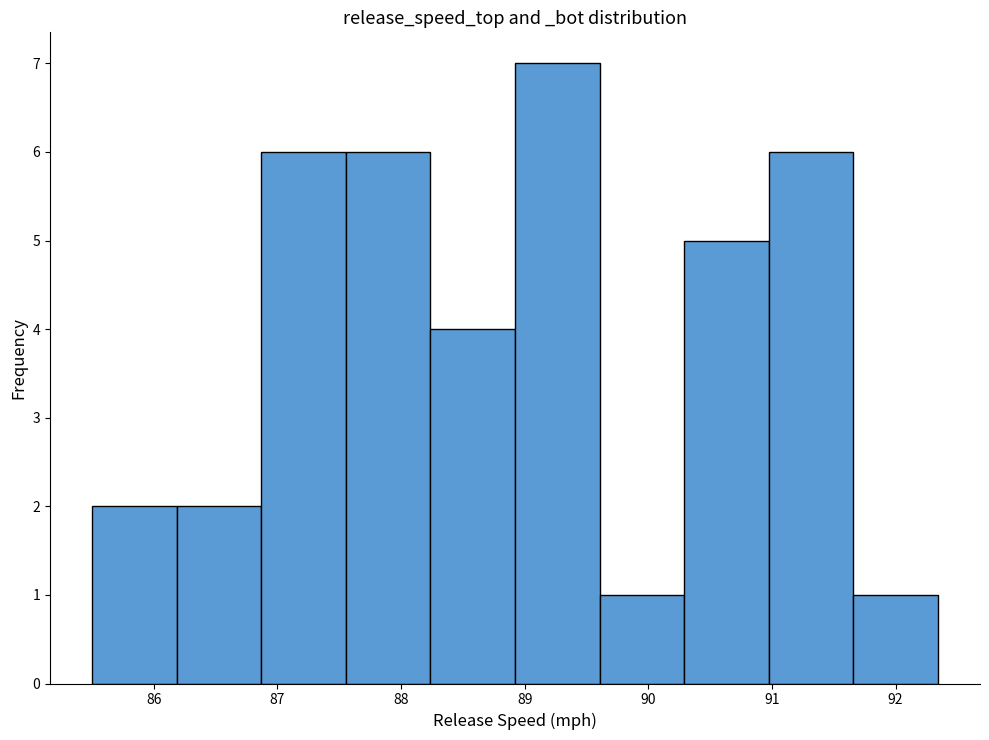

Which range on the x-axis has the tallest bar?

88.9 to 89.6